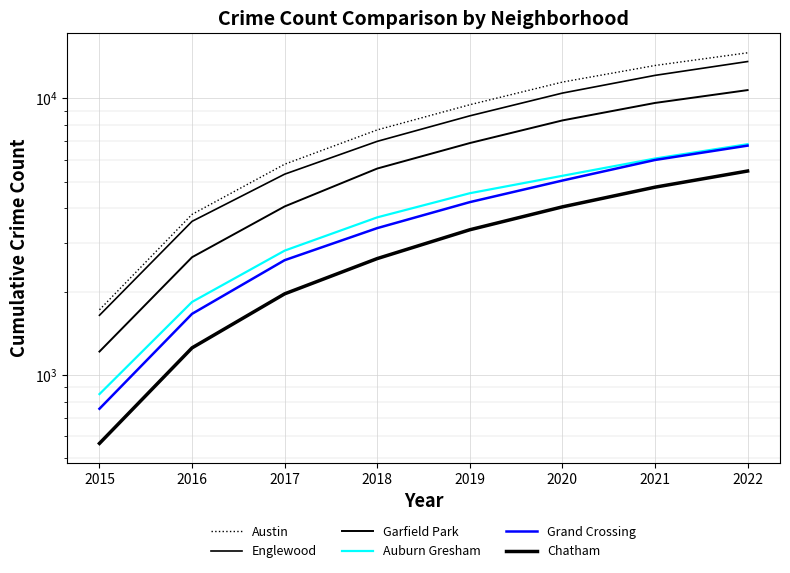

Reading left to right, extract all data points from this chart.

Austin: 1719	3805	5776	7687	9479	11446	13142	14606
Englewood: 1642	3590	5317	6988	8642	10444	12104	13581
Garfield Park: 1214	2663	4064	5572	6889	8318	9621	10707
Auburn Gresham: 852	1835	2813	3711	4537	5245	6056	6824
Grand Crossing: 754	1662	2598	3393	4213	5042	5984	6743
Chatham: 565	1252	1963	2633	3347	4050	4771	5458